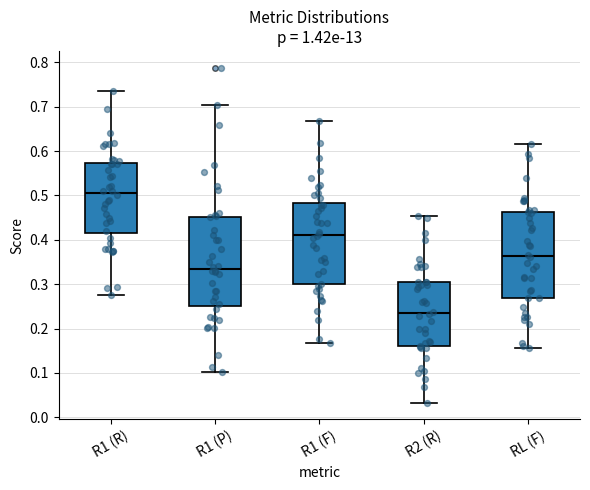

Which box has the highest median line?

R1 (R)